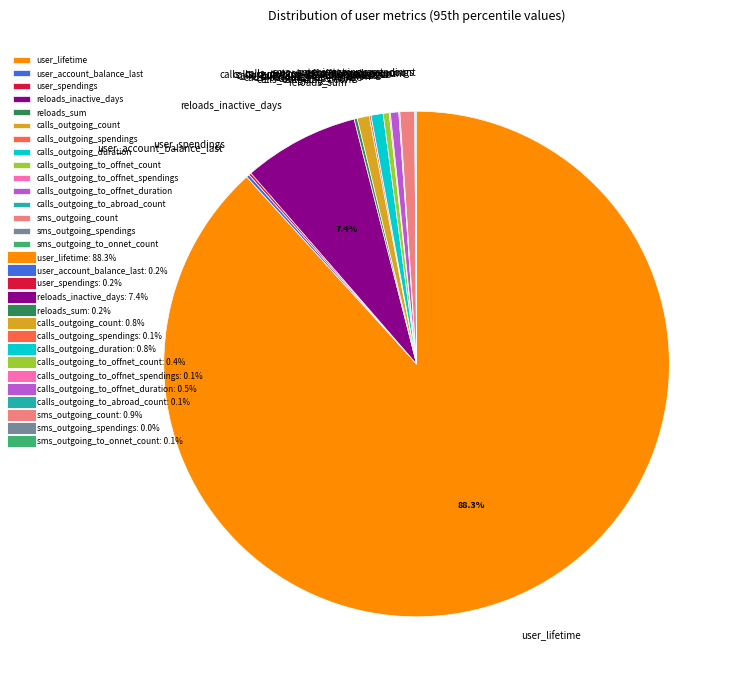

To the nearest percent, what is the combined percentage of sms_outgoing_count and calls_outgoing_to_offnet_duration?

1%